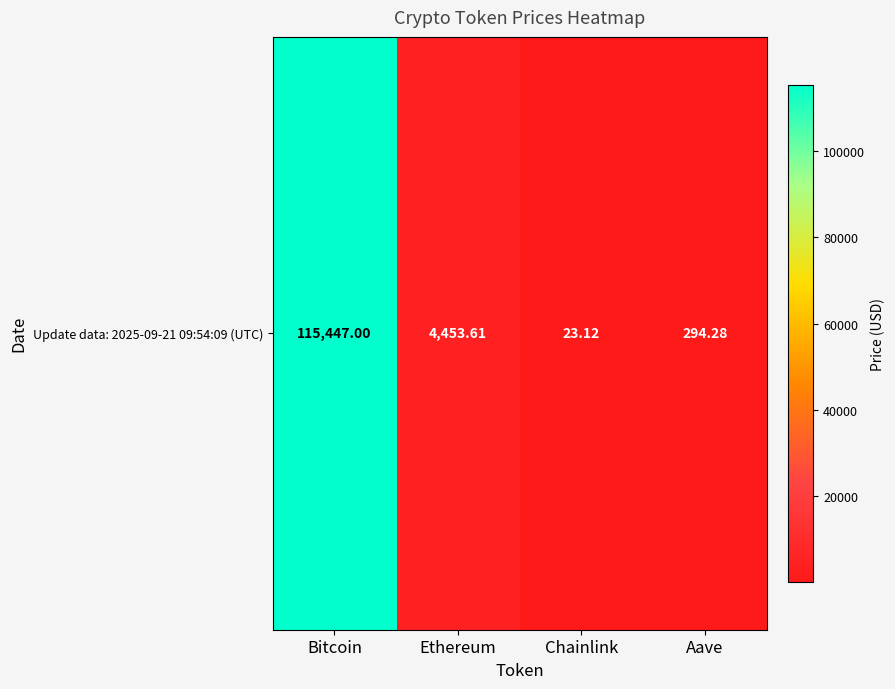

What is the change in value from Chainlink to Aave?

+271.2